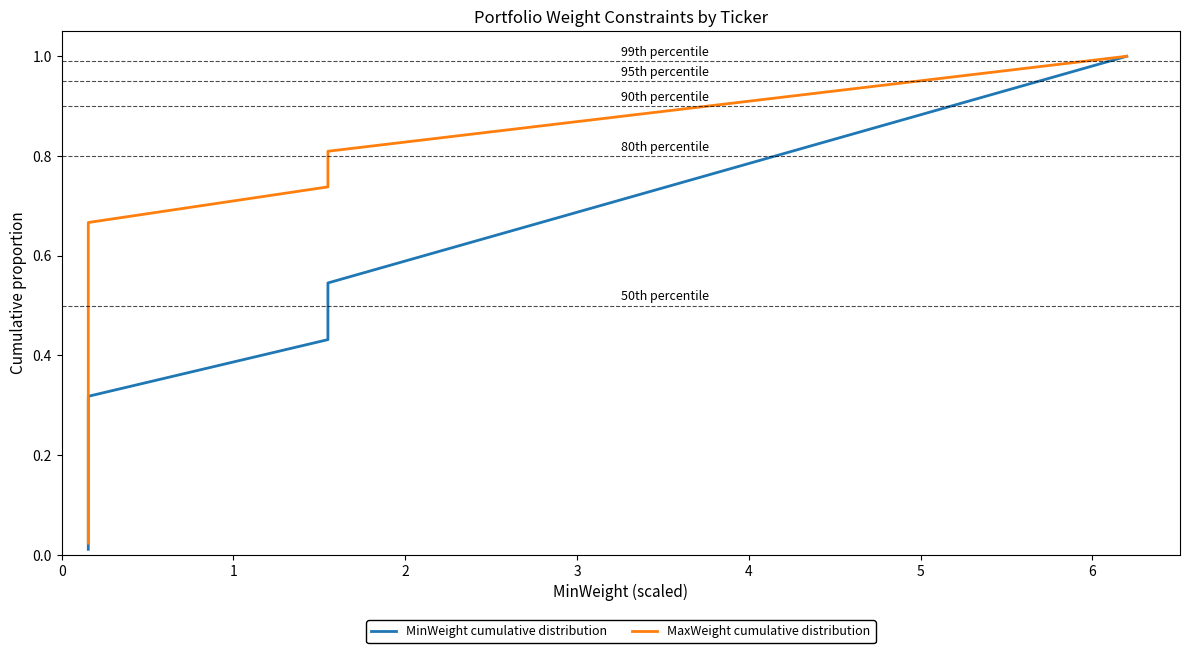

True or false: MinWeight cumulative distribution and MaxWeight cumulative distribution intersect in this chart.

False